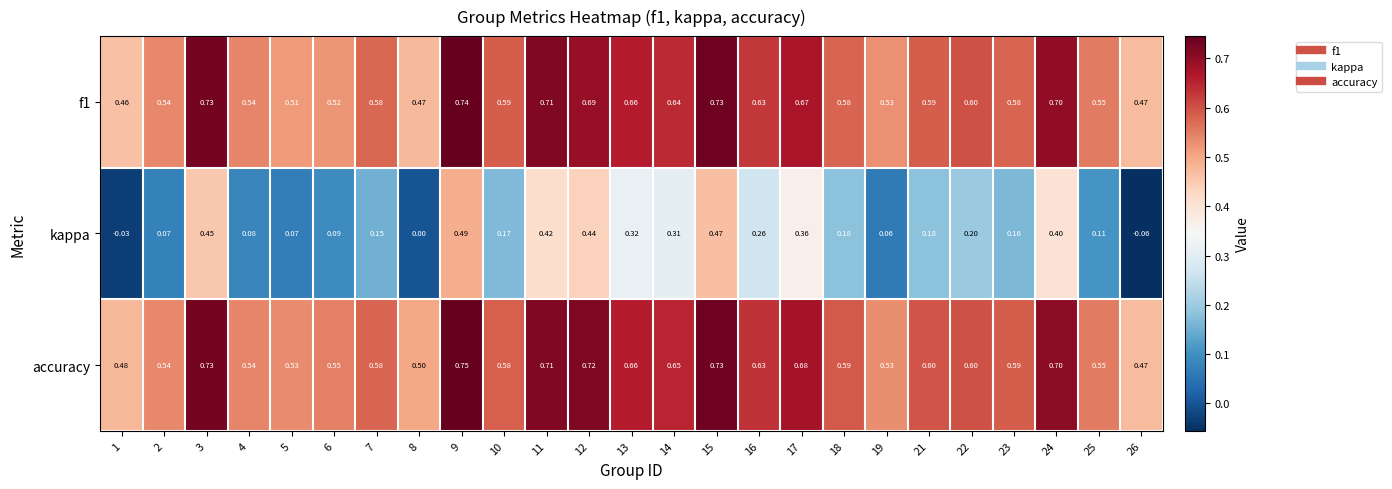

Which series has the largest total across all categories?

accuracy